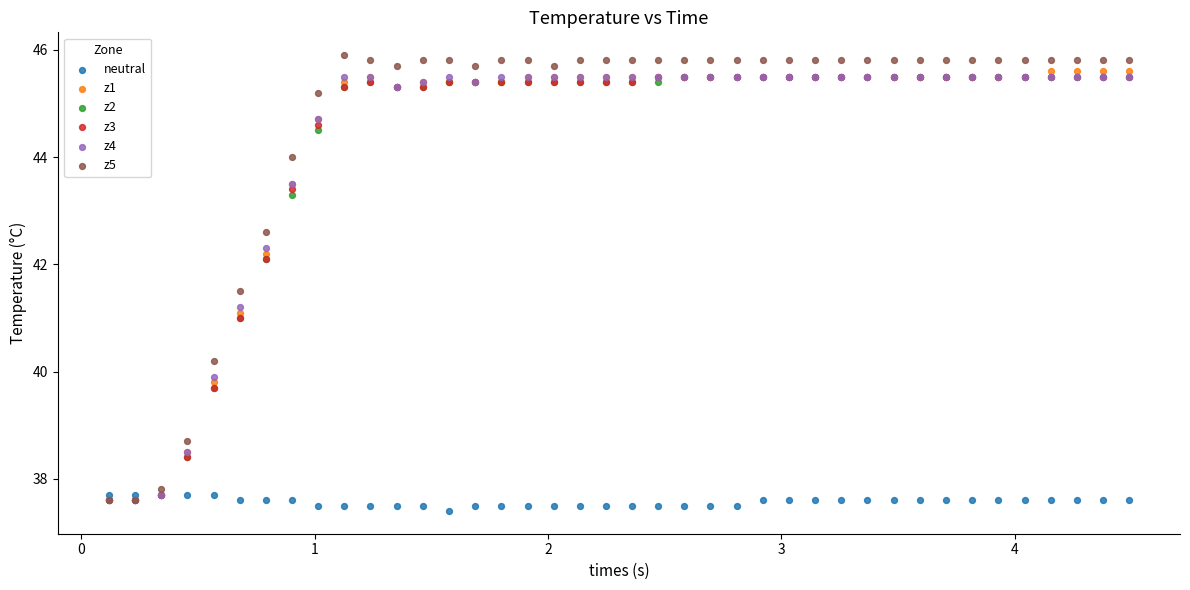

What are all the series names shown in the legend?

neutral, z1, z2, z3, z4, z5